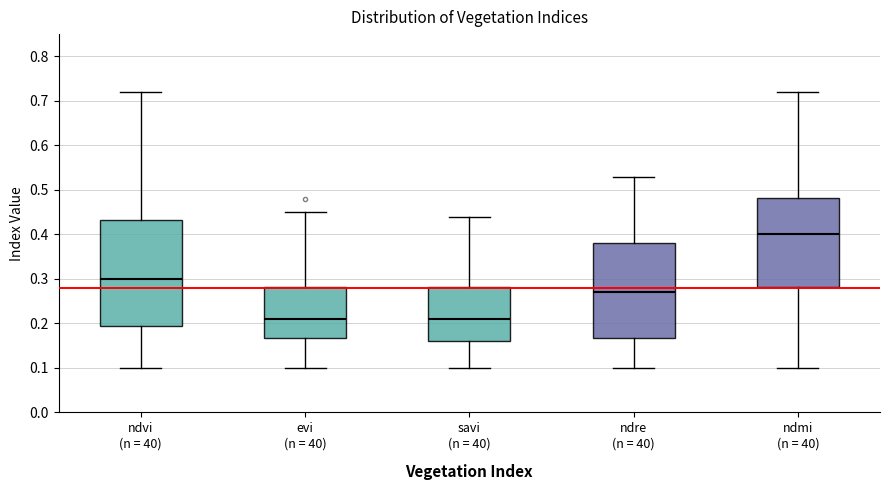

Where is the upper edge of the box for ndmi (n = 40) on the y-axis? The values are not printed on the chart, so give them approximately, as read against the axis.

0.48